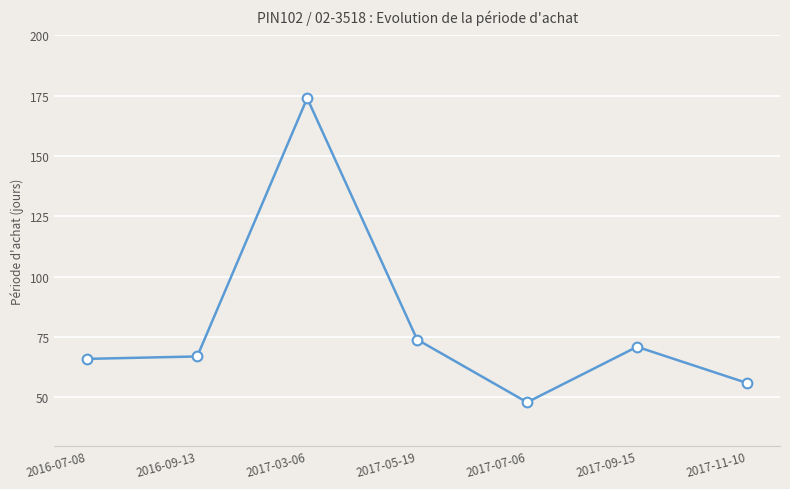

What value does the data have at 2017-05-19?

74